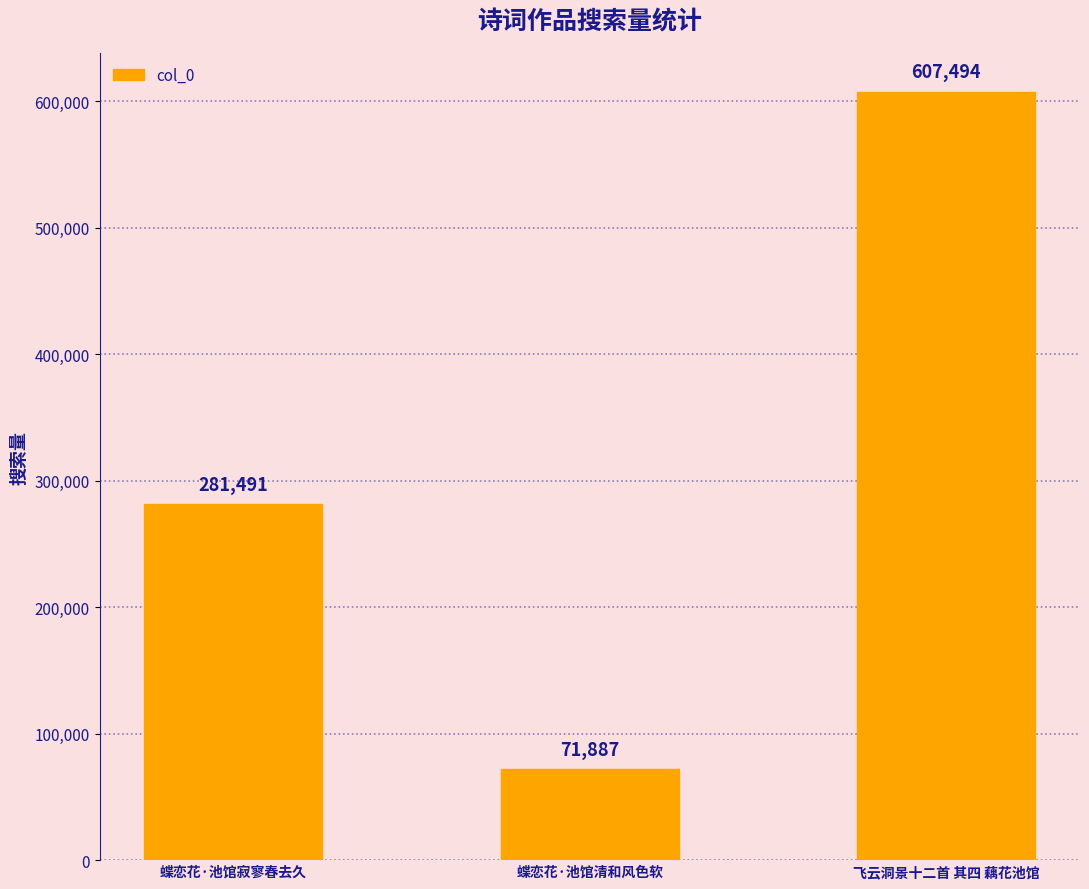

Is it true that the value at 蝶恋花·池馆寂寥春去久 is 281491?

True